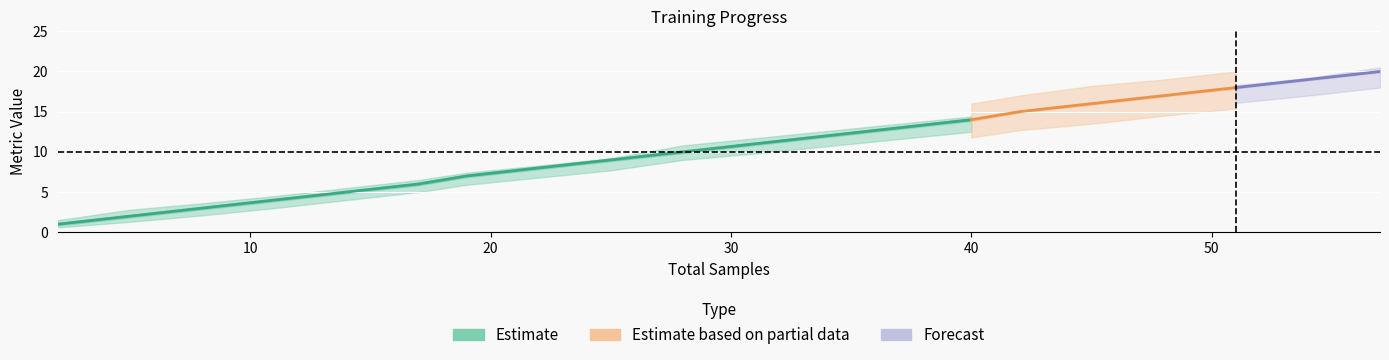

At which label is episodes closest to 10?

28